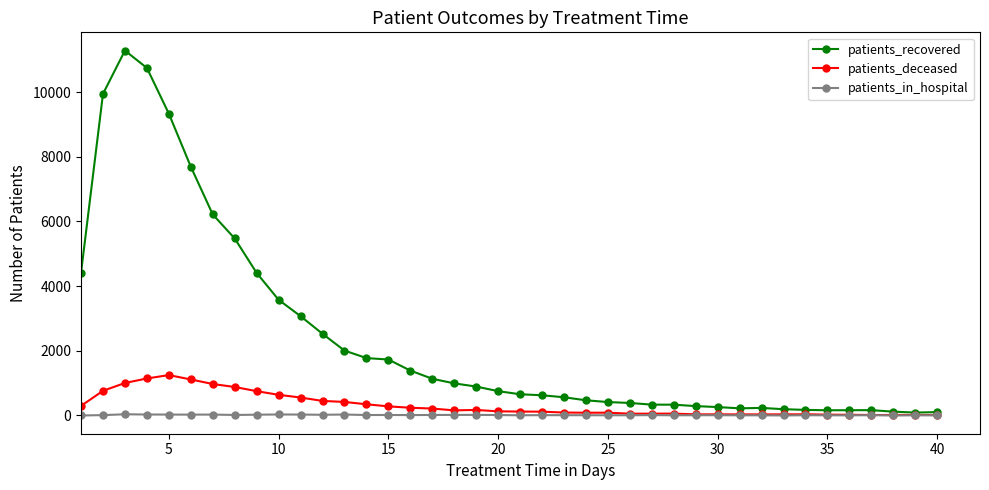

Does the chart display data point markers on the line(s)?

Yes